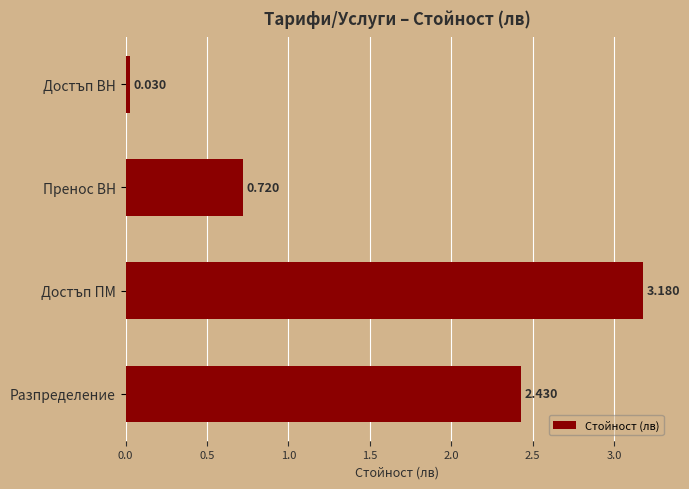

List the labels in order of value, largest first.

Достъп ПМ, Разпределение, Пренос ВН, Достъп ВН